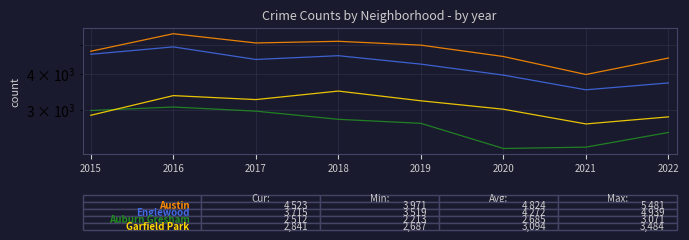

What is the average value of the Auburn Gresham series?

2685